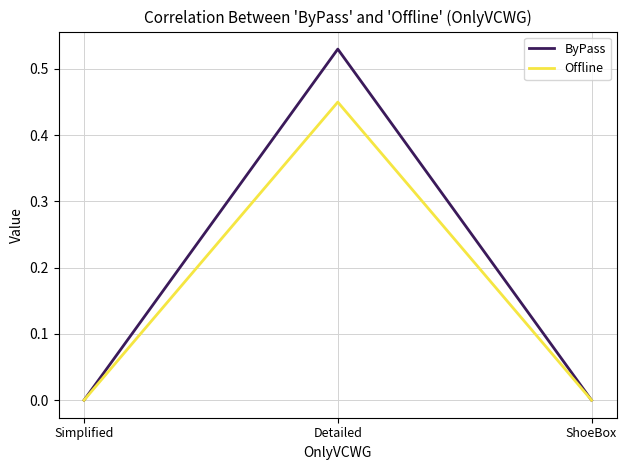

Which series has the largest total across all categories?

ByPass